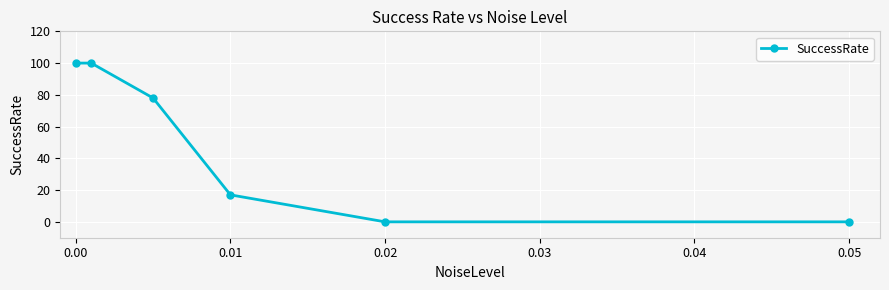

True or false: the data has more than 2 interior local peaks.

False